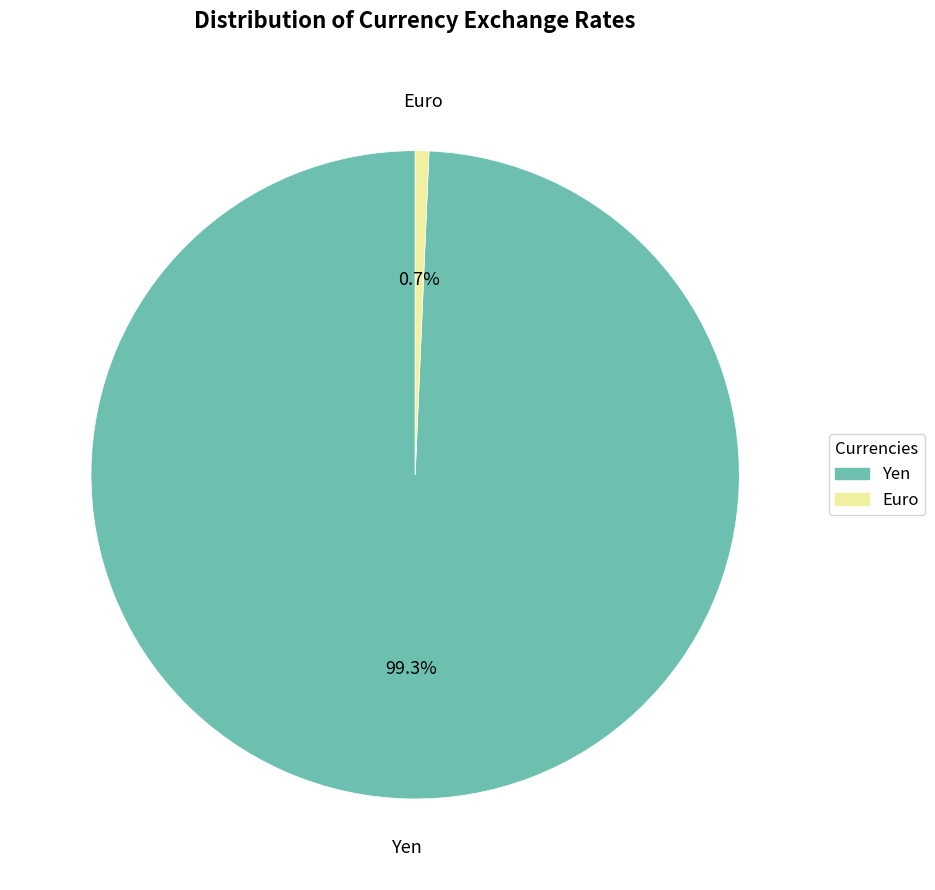

Is it true that Yen is 88% of the pie?

False